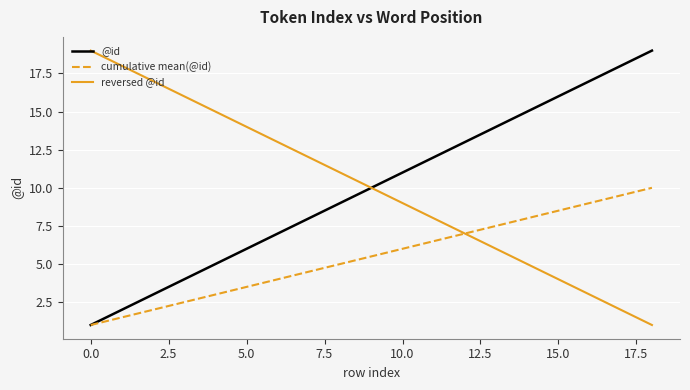

What is the minimum value shown in the chart?

1.0